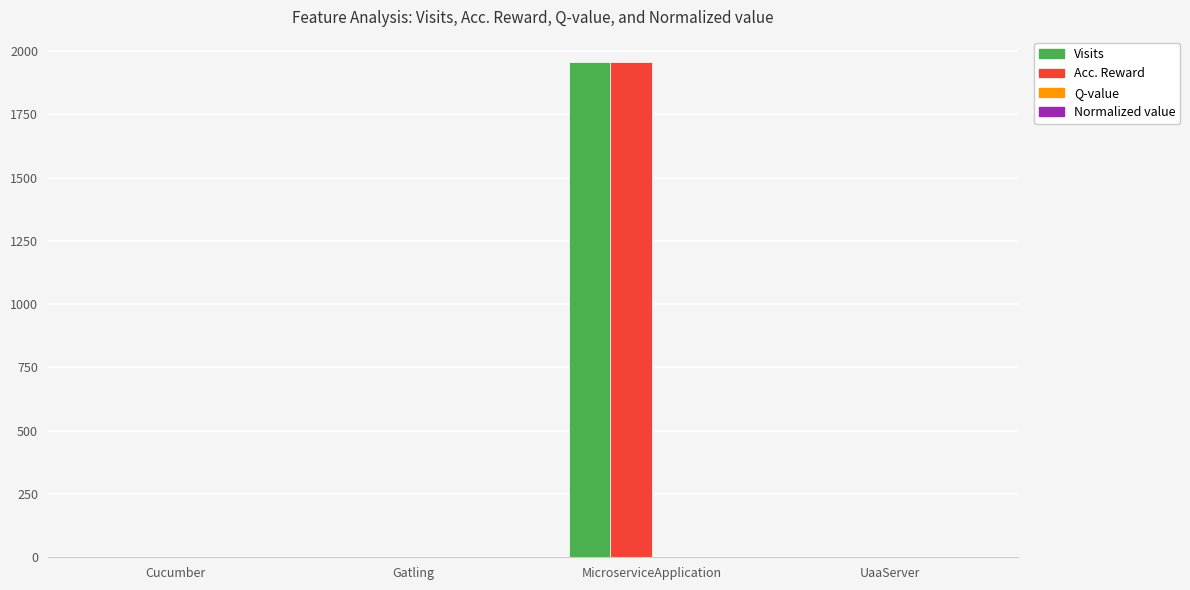

Which category has the highest value in the Acc. Reward series?

MicroserviceApplication